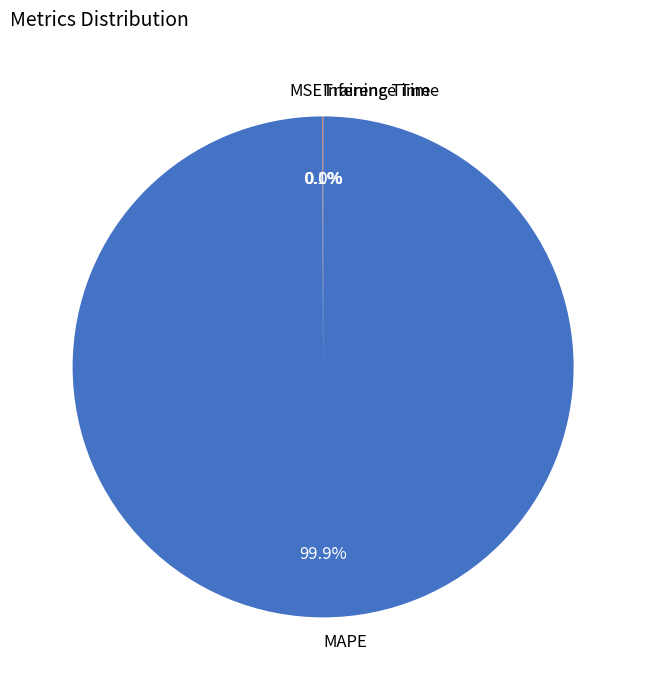

True or false: MAPE accounts for 100% of the total.

True